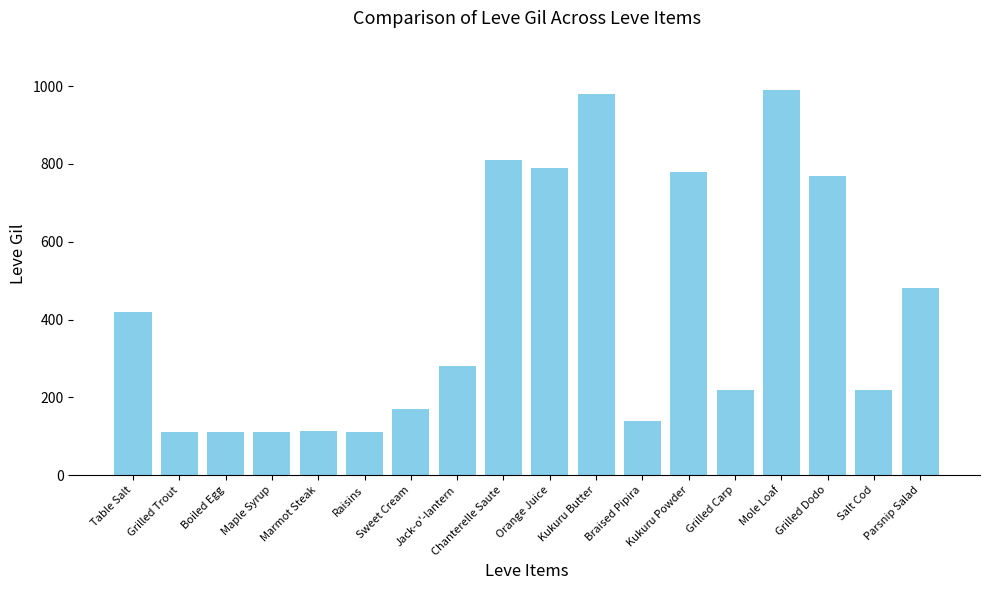

How many data points are less than 280?

9